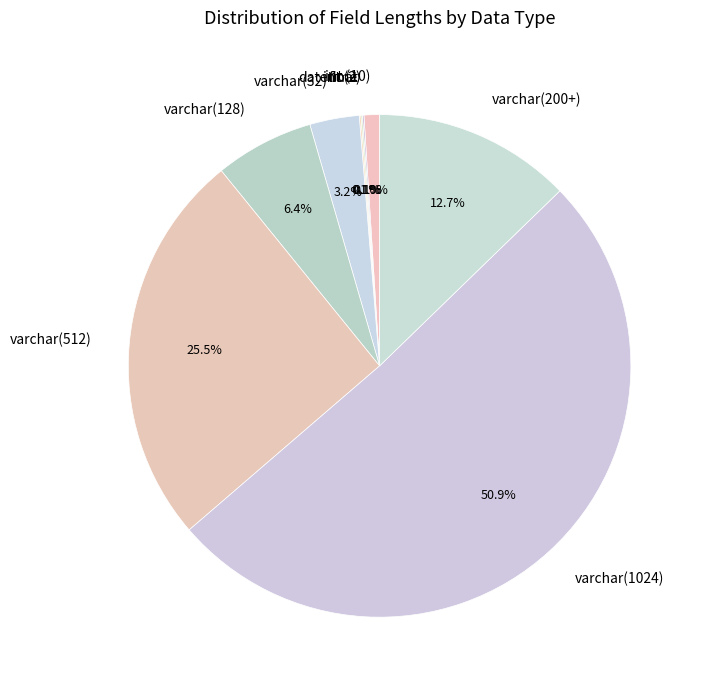

Which slice is the largest?

varchar(1024)